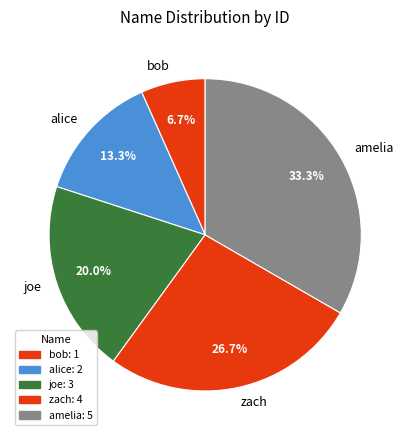

What percentage is the joe slice, to the nearest percent?

20%